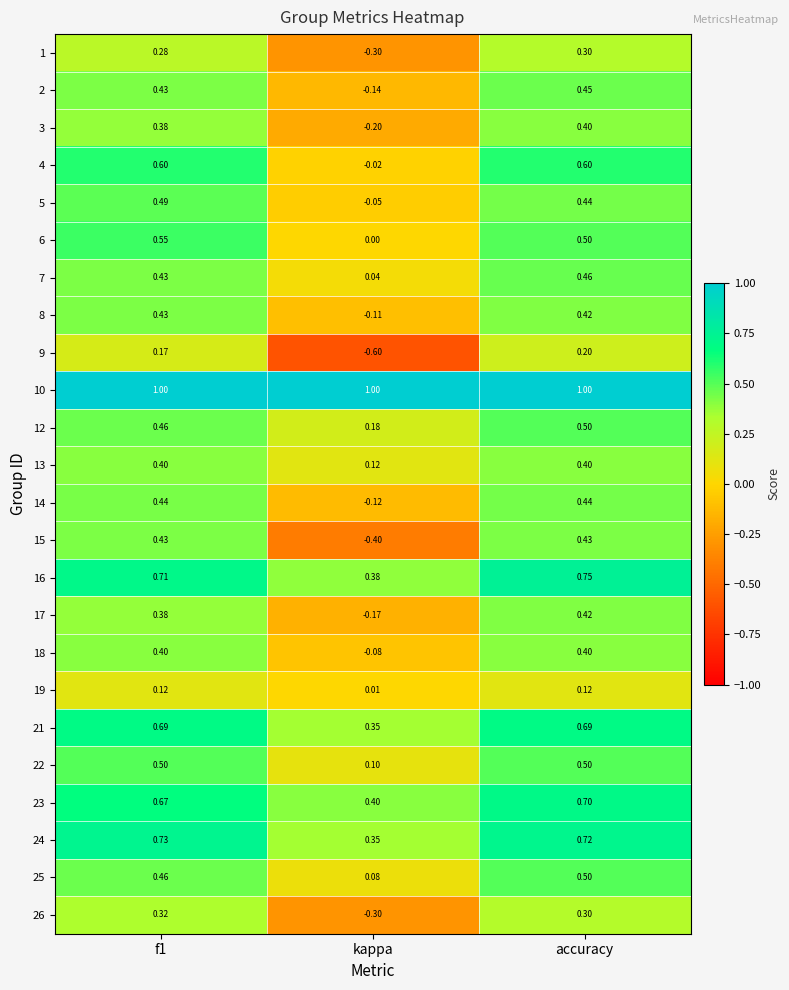

At which category does the chart reach its minimum across all series?

kappa